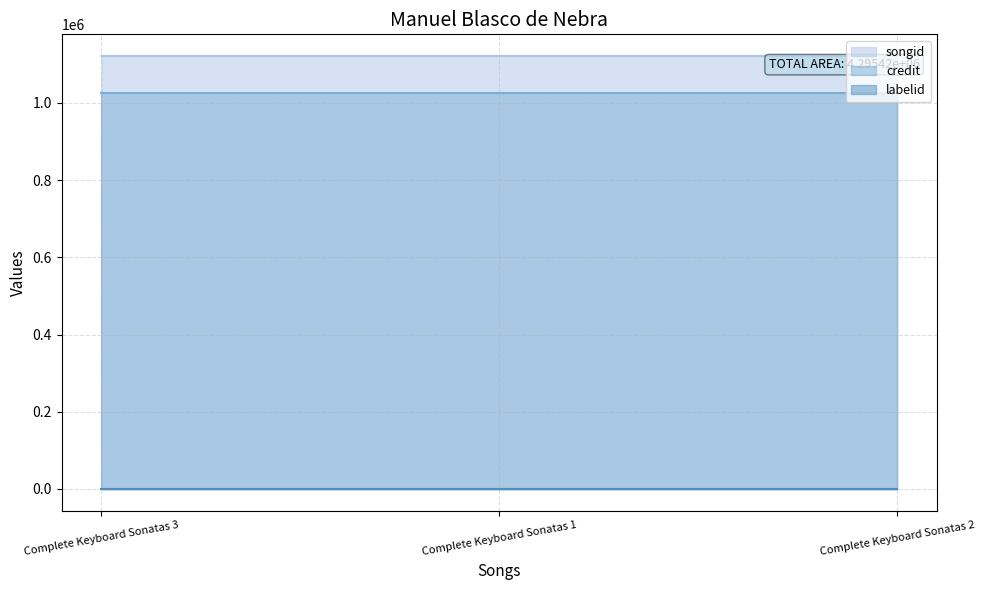

What is the minimum value shown in the chart?

198